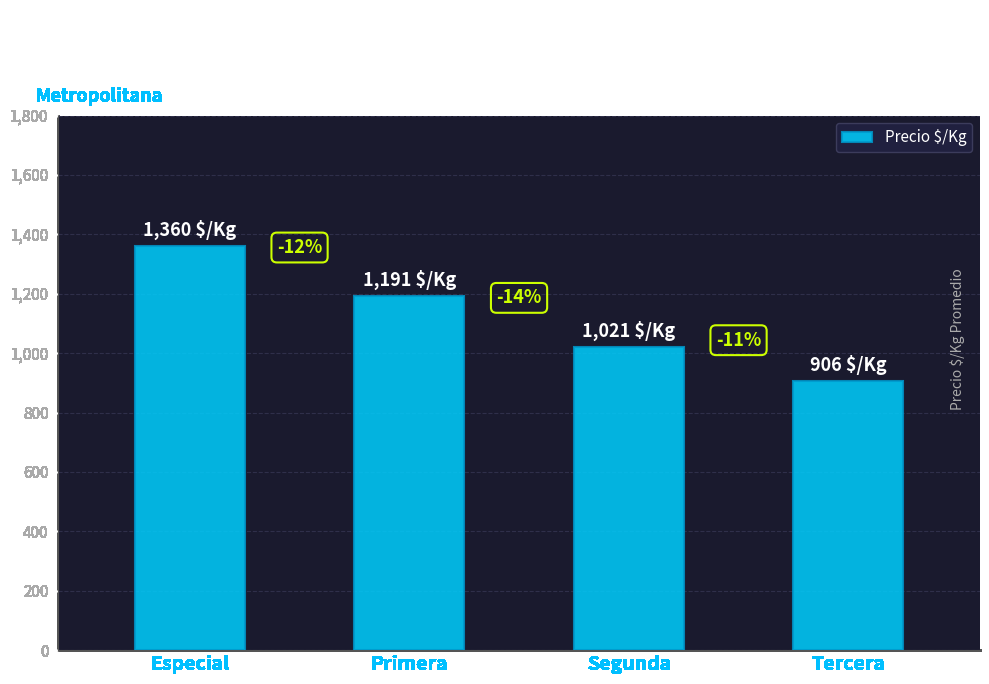

Reading left to right, extract all data points from this chart.

Especial=1360	Primera=1191	Segunda=1021	Tercera=906